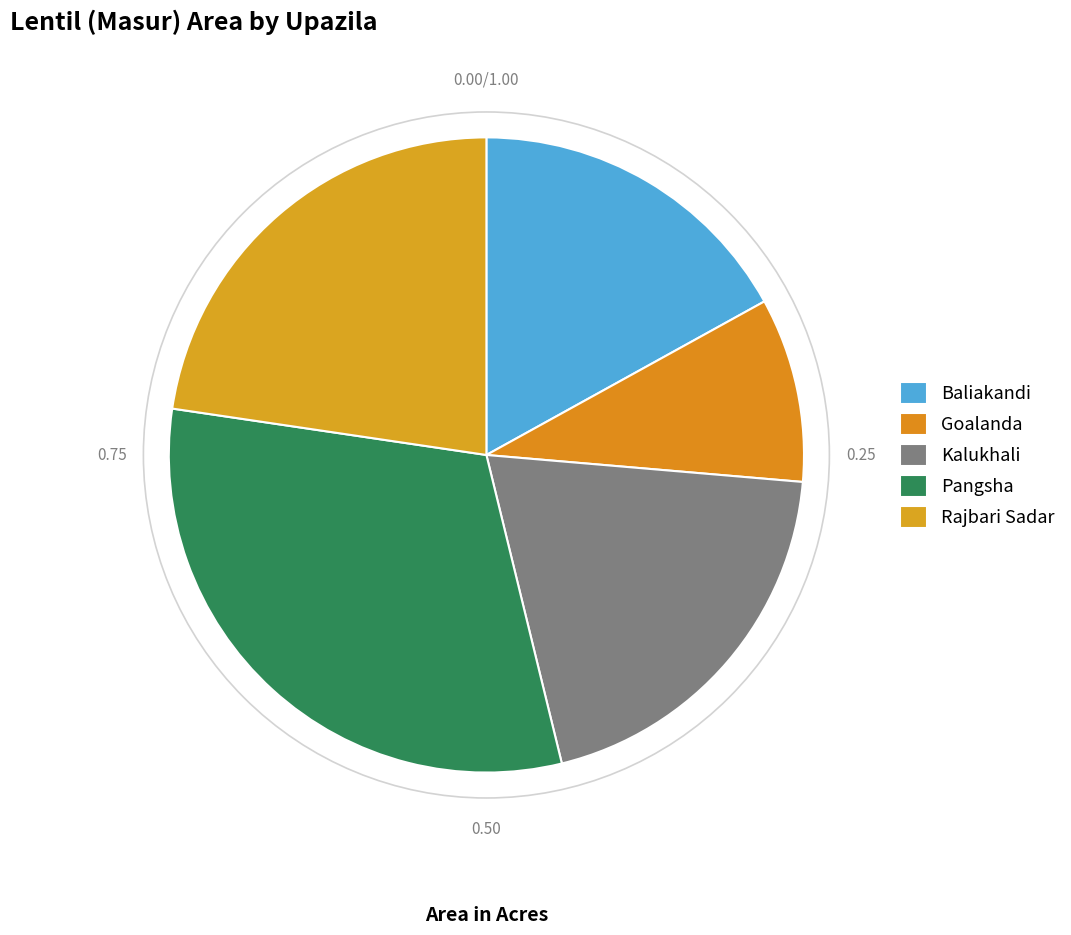

Rank the categories by value from highest to lowest.

Pangsha, Rajbari Sadar, Kalukhali, Baliakandi, Goalanda